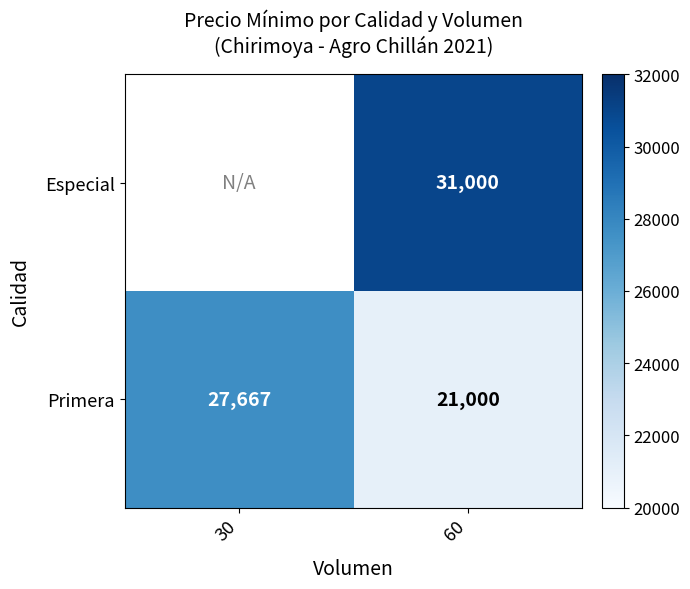

Which category has the highest value in the Primera series?

30